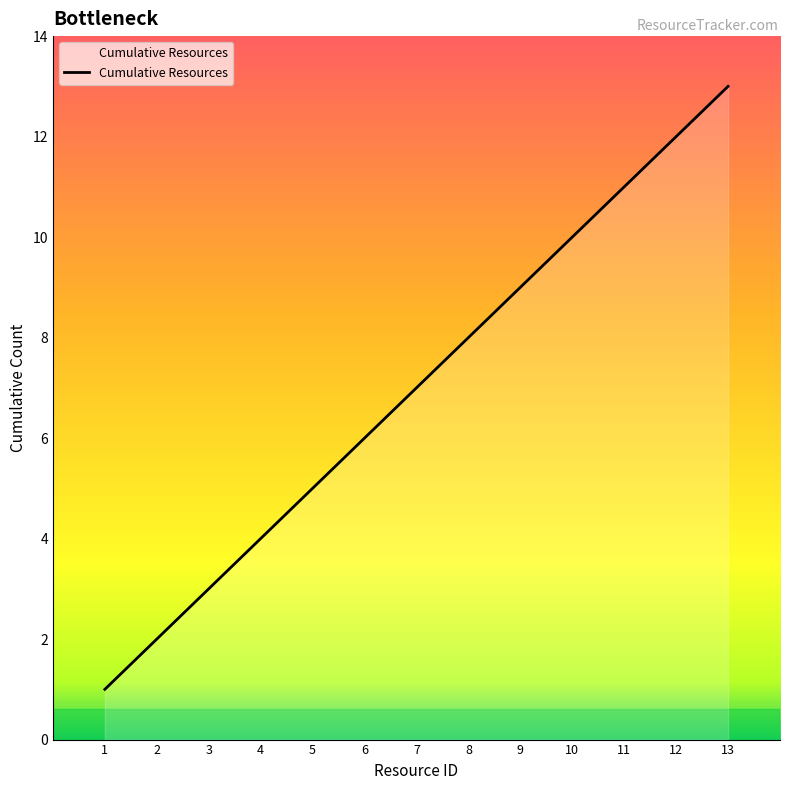

Reading left to right, extract all data points from this chart.

1=1	2=2	3=3	4=4	5=5	6=6	7=7	8=8	9=9	10=10	11=11	12=12	13=13